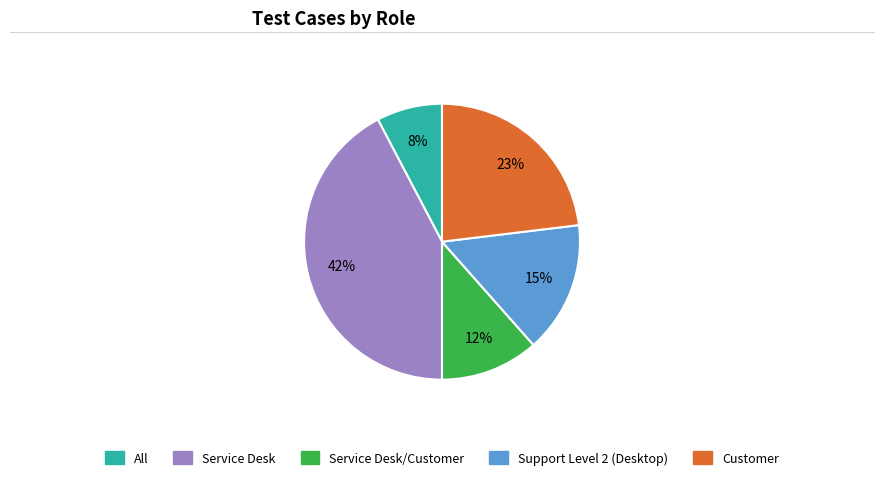

Is there any slice that represents more than half of the pie?

No